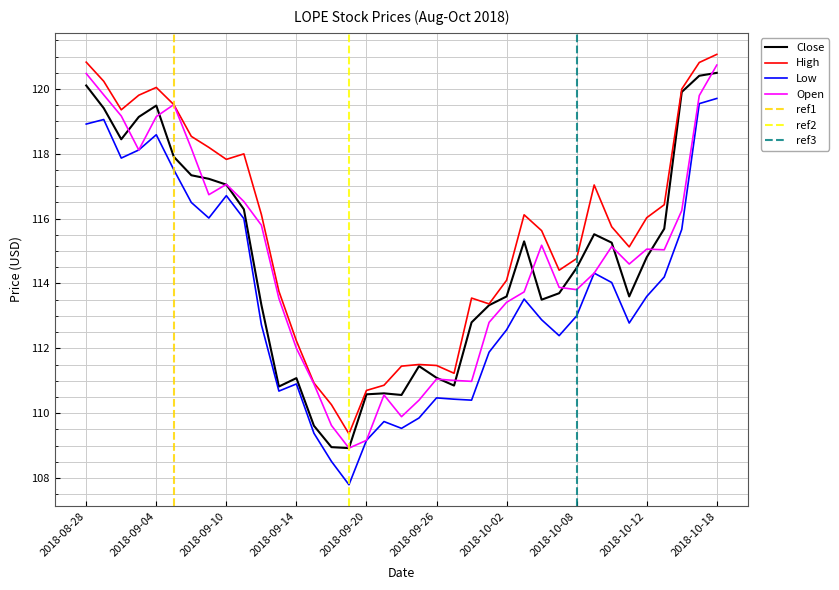

Reading left to right, transcribe all the data shown in this chart.

Close: 120.1	119.4	118.5	119.1	119.5	117.9	117.3	117.2	117.0	116.3	113.3	110.8	111.1	109.6	109.0	108.9	110.6	110.6	110.6	111.5	111.1	110.8	112.8	113.3	113.6	115.3	113.5	113.7	114.5	115.5	115.3	113.6	114.8	115.7	119.9	120.4	120.5
High: 120.8	120.2	119.4	119.8	120.0	119.5	118.5	118.2	117.8	118.0	116.1	113.8	112.2	110.9	110.3	109.4	110.7	110.9	111.5	111.5	111.5	111.2	113.5	113.4	114.1	116.1	115.6	114.4	114.8	117.0	115.8	115.1	116.0	116.4	120.0	120.8	121.1
Low: 118.9	119.1	117.9	118.1	118.6	117.5	116.5	116.0	116.7	116.0	112.7	110.7	110.9	109.4	108.5	107.8	109.2	109.7	109.5	109.8	110.5	110.4	110.4	111.9	112.6	113.5	112.9	112.4	113.0	114.3	114.0	112.8	113.6	114.2	115.7	119.5	119.7
Open: 120.5	119.8	119.2	118.1	119.2	119.5	118.2	116.7	117.1	116.5	115.8	113.5	112.0	110.9	109.6	108.9	109.2	110.6	109.9	110.4	111.0	111.0	111.0	112.8	113.4	113.7	115.2	113.9	113.8	114.3	115.1	114.6	115.1	115.0	116.2	119.8	120.7